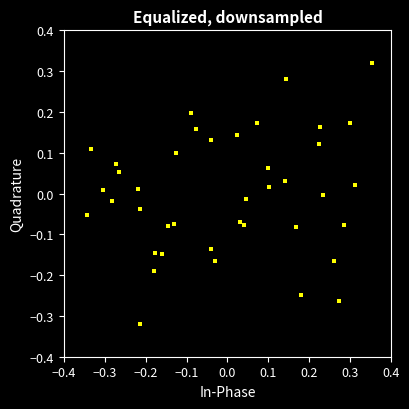

What is the range of X values (max minus min)?

0.7